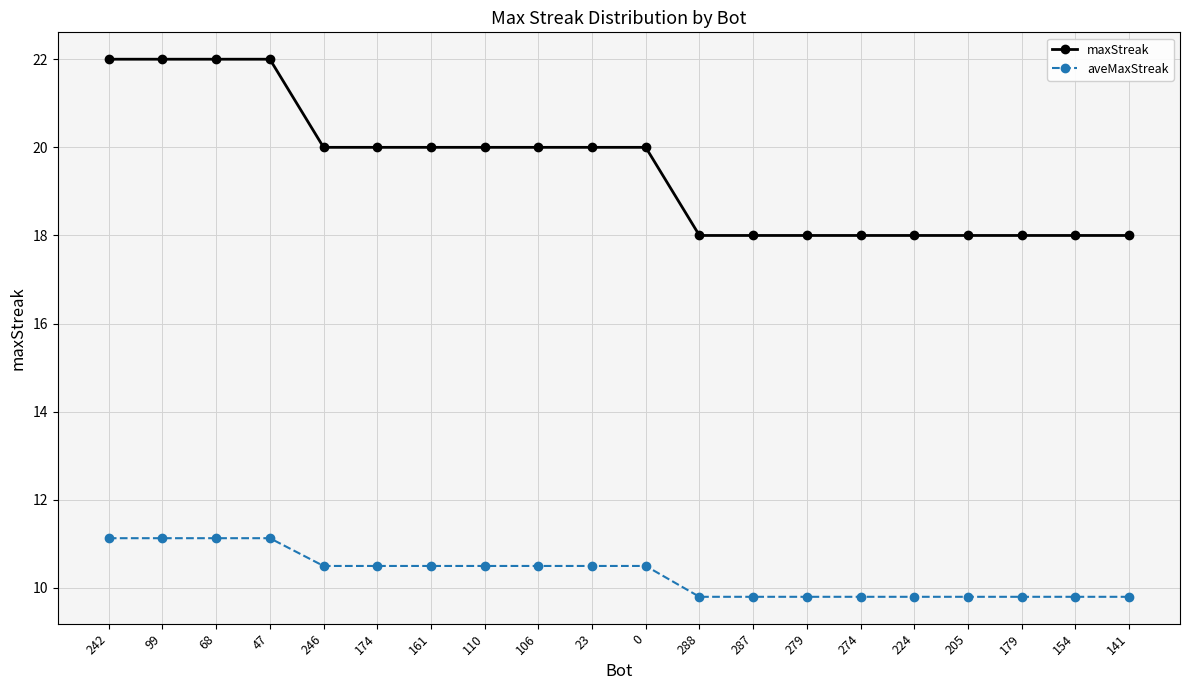

True or false: aveMaxStreak and maxStreak cross at least once.

False